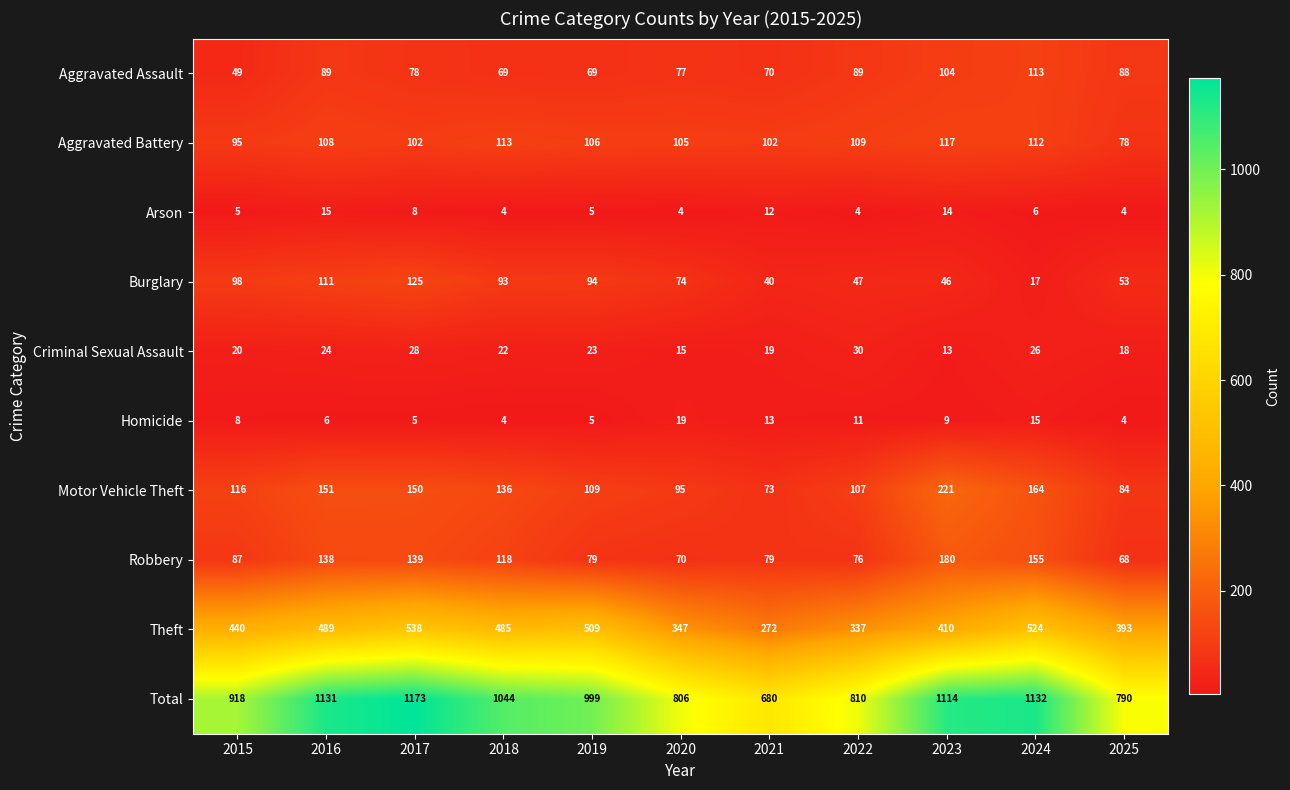

How many values in the Robbery series are below 87?

5